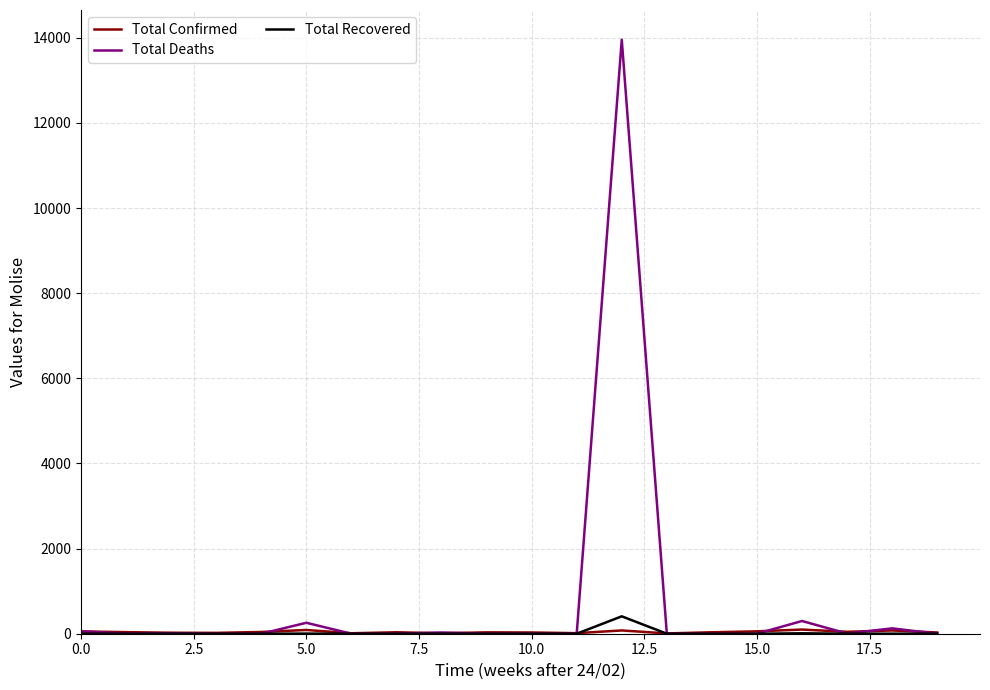

How many lines are shown in the chart?

3